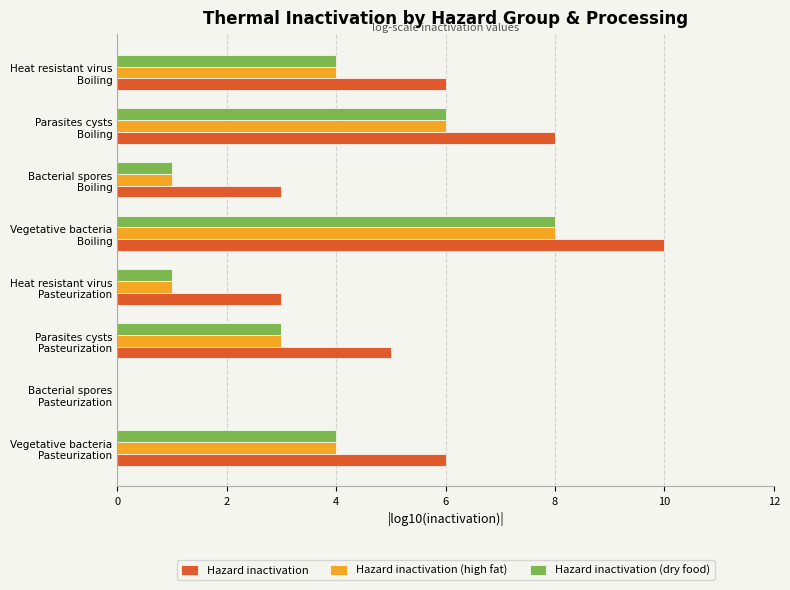

What is the sum of all Hazard inactivation values?

41